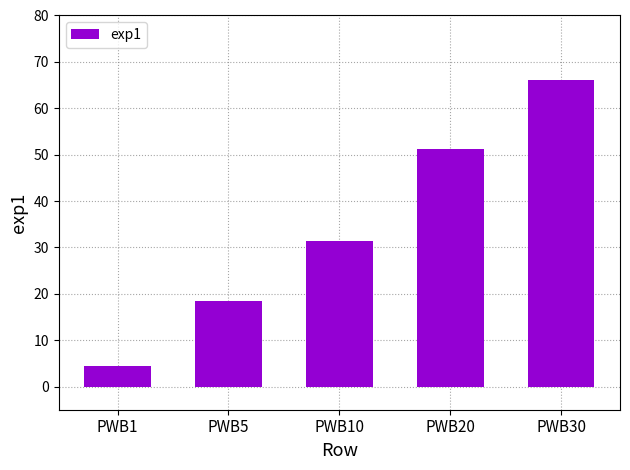

Reading left to right, list all the values displayed in this chart.

4.5	18.5	31.3	51.3	66.0